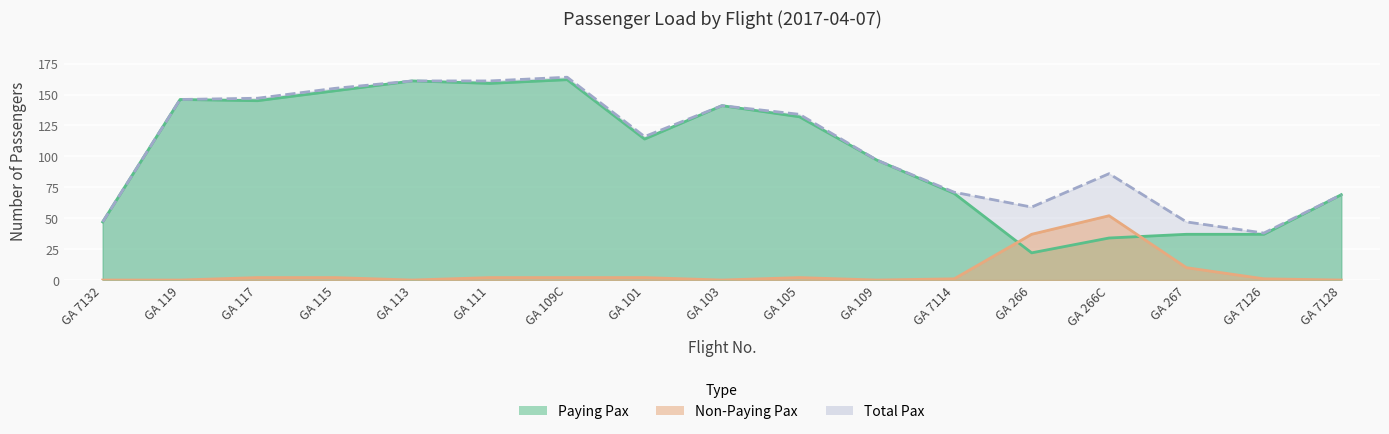

In Paying Pax, how many points are higher than both neighbors (excluding endpoints)?

4